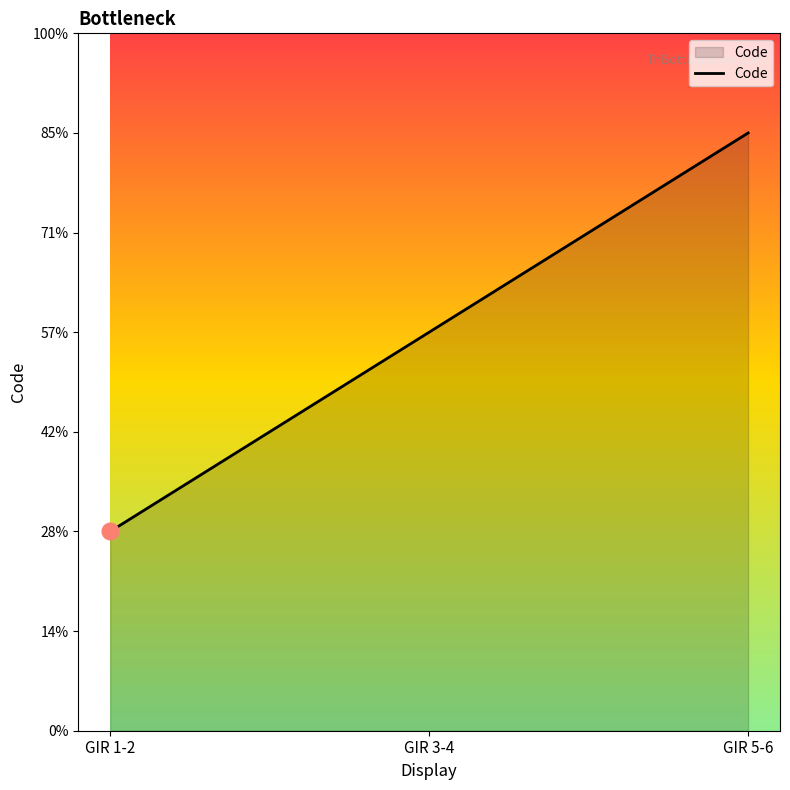

Does the chart display data point markers on the line(s)?

No